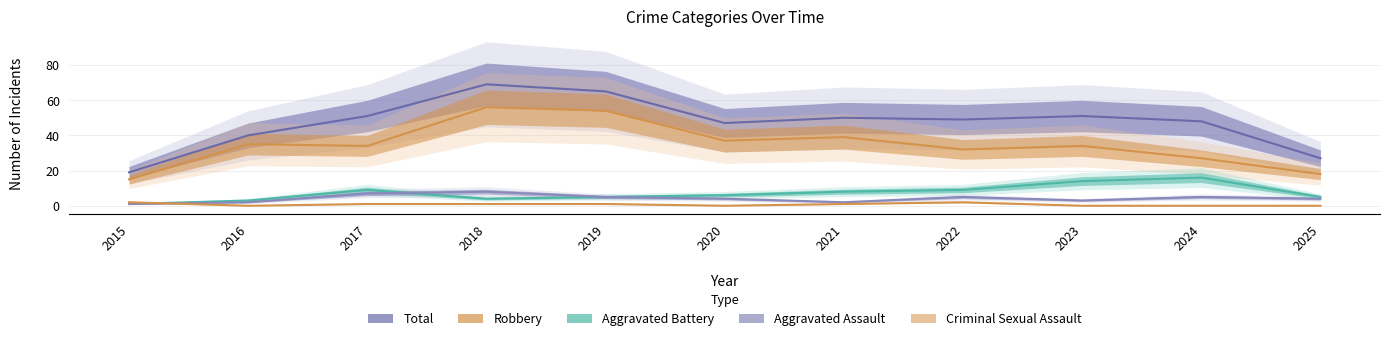

What is the spread (max minus min) of values at 2023?

51